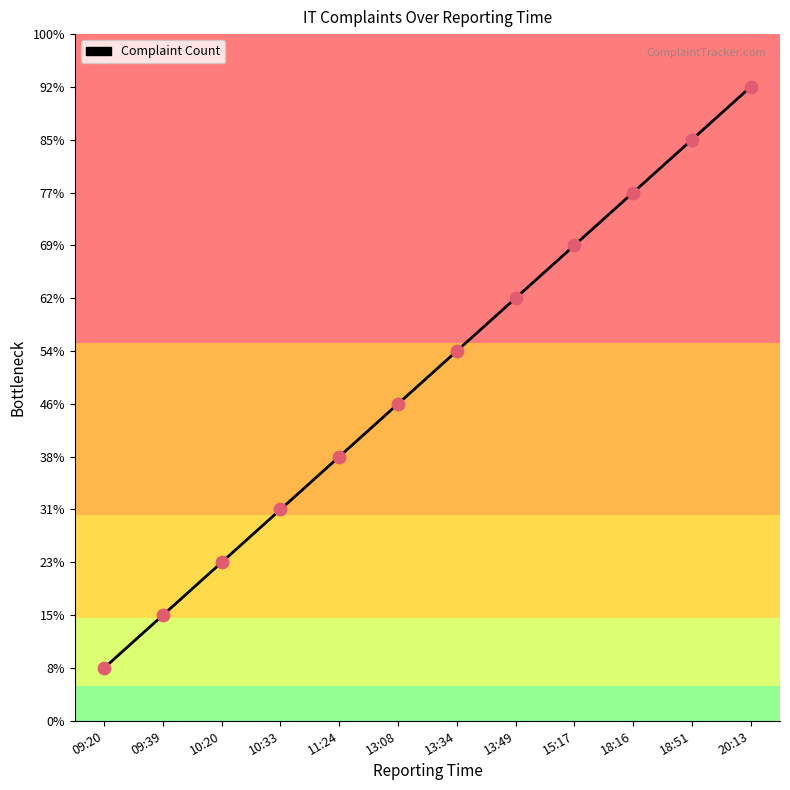

Does the chart have visible grid lines?

No